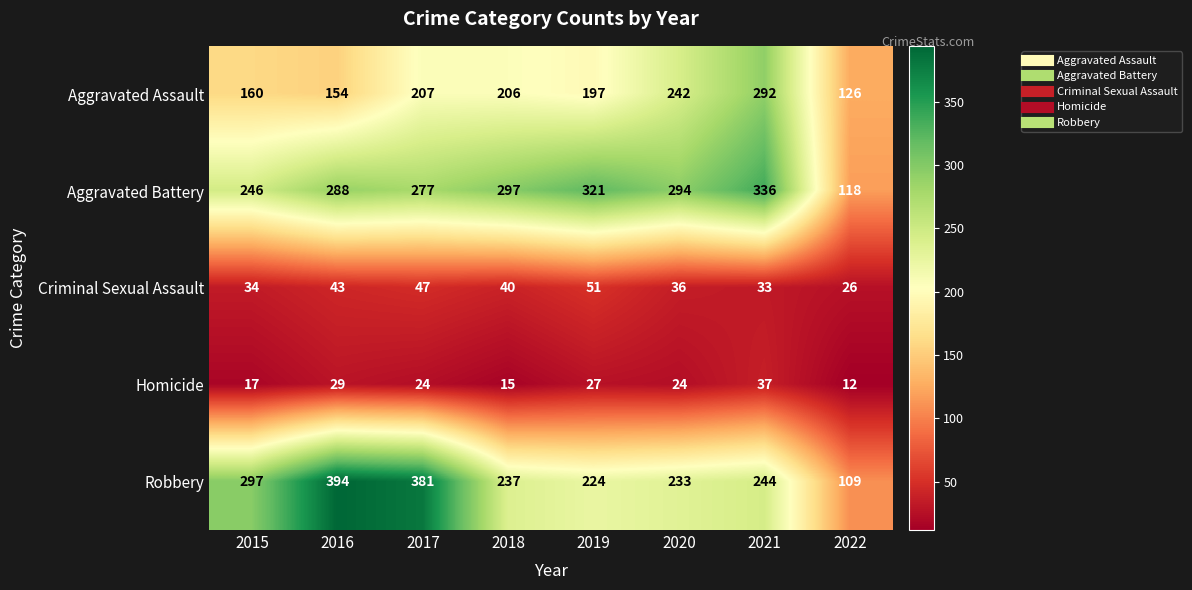

List the labels in order of Robbery value, smallest first.

2022, 2019, 2020, 2018, 2021, 2015, 2017, 2016